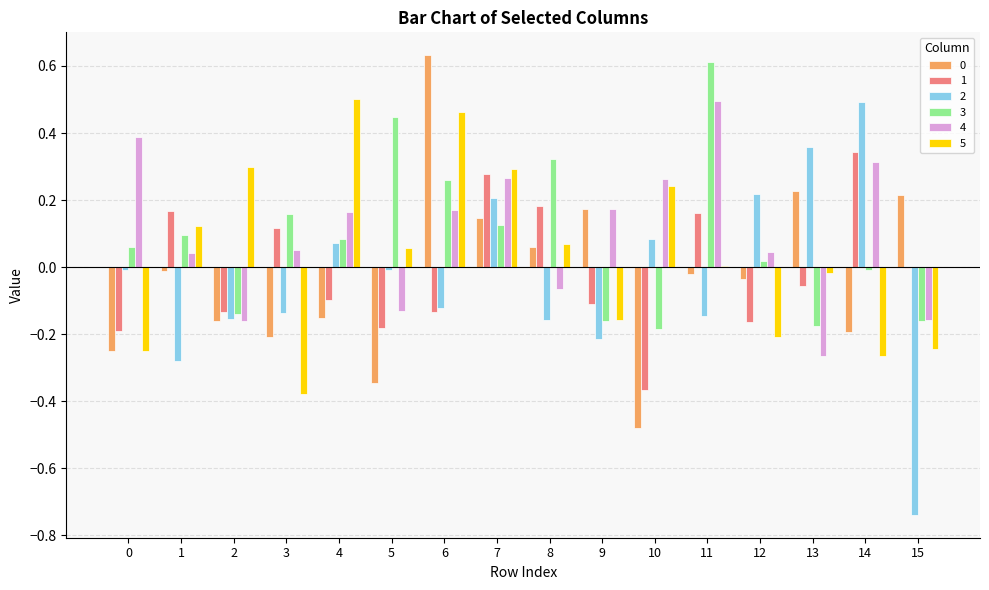

What is the spread (max minus min) of values at 5?

0.8